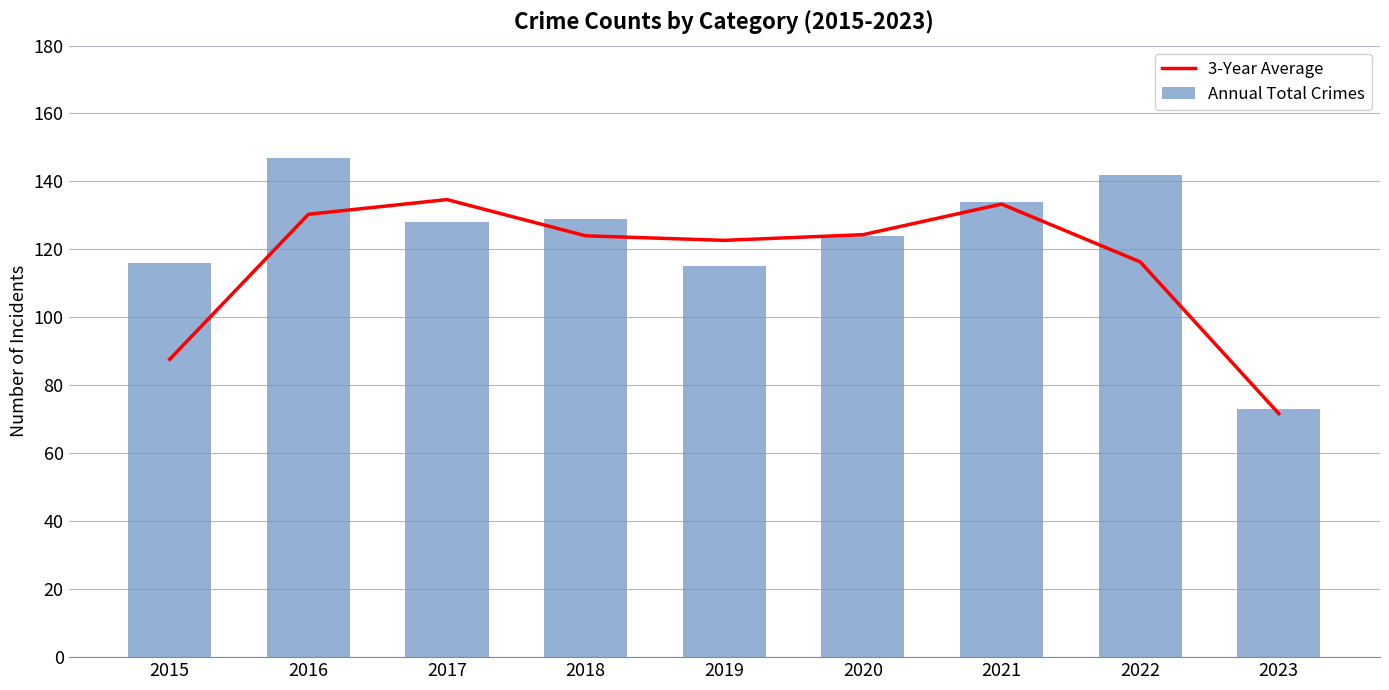

How many groups of bars are there?

9